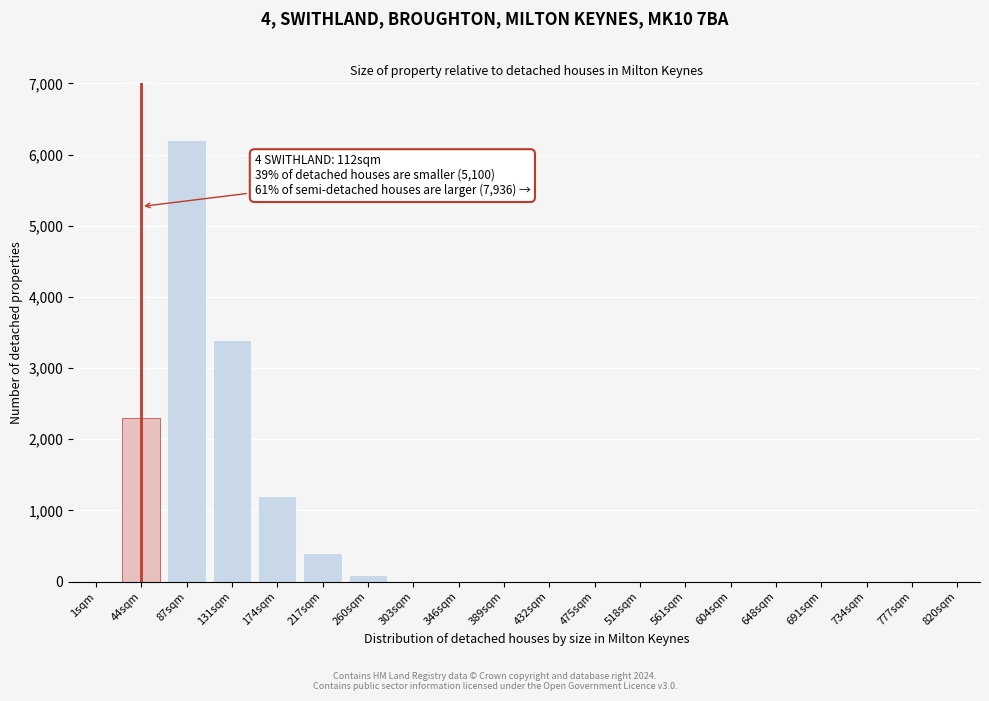

Reading left to right, extract all data points from this chart.

1sqm=0	44sqm=2300	87sqm=6200	131sqm=3400	174sqm=1200	217sqm=400	260sqm=100	303sqm=0	346sqm=0	389sqm=0	432sqm=0	475sqm=0	518sqm=0	561sqm=0	604sqm=0	648sqm=0	691sqm=0	734sqm=0	777sqm=0	820sqm=0